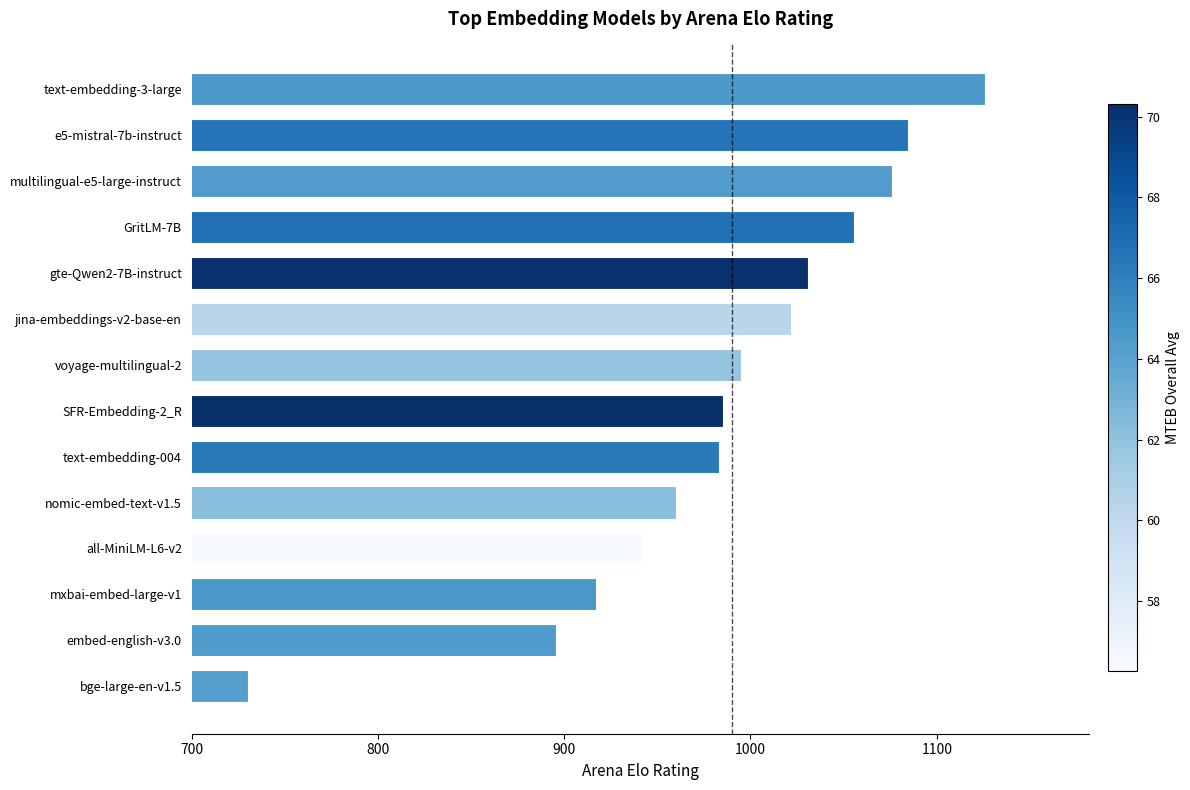

What is the average value?

985.9